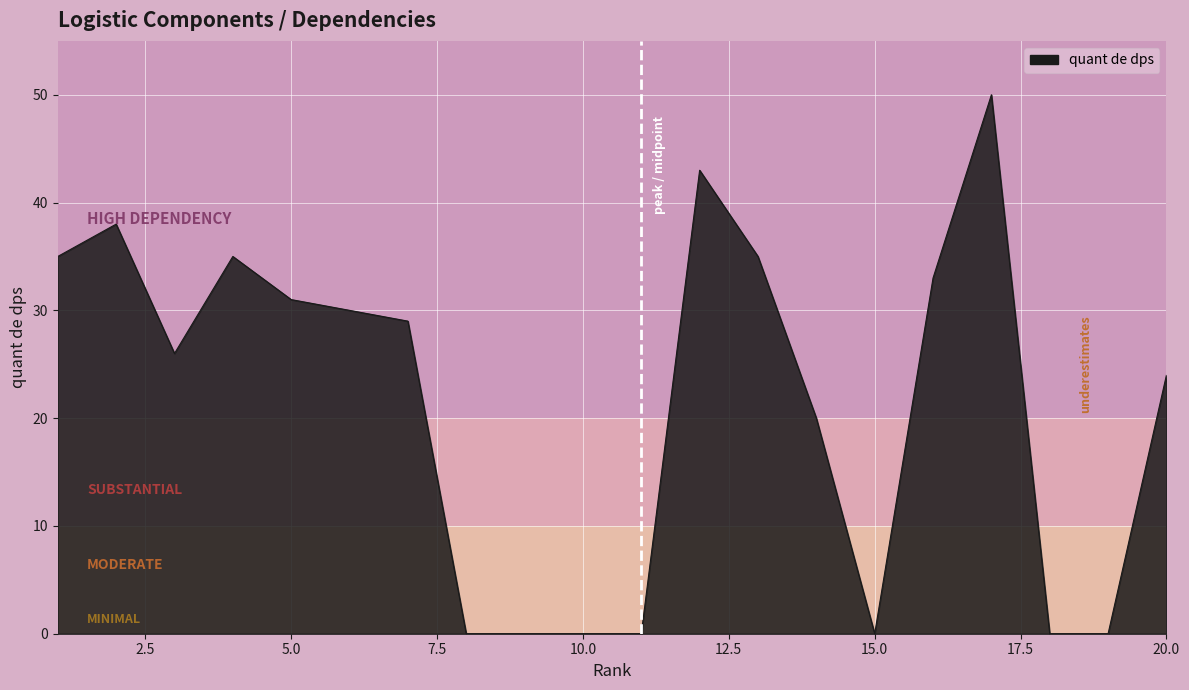

What is the difference between the maximum and minimum values?

50